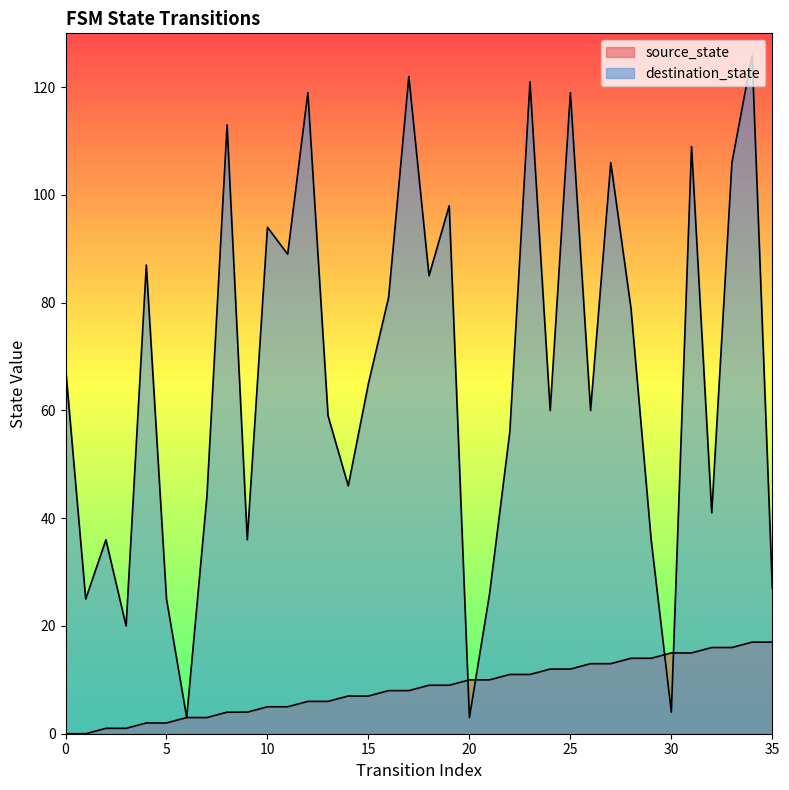

Is it true that destination_state equals 109 at 31?

True